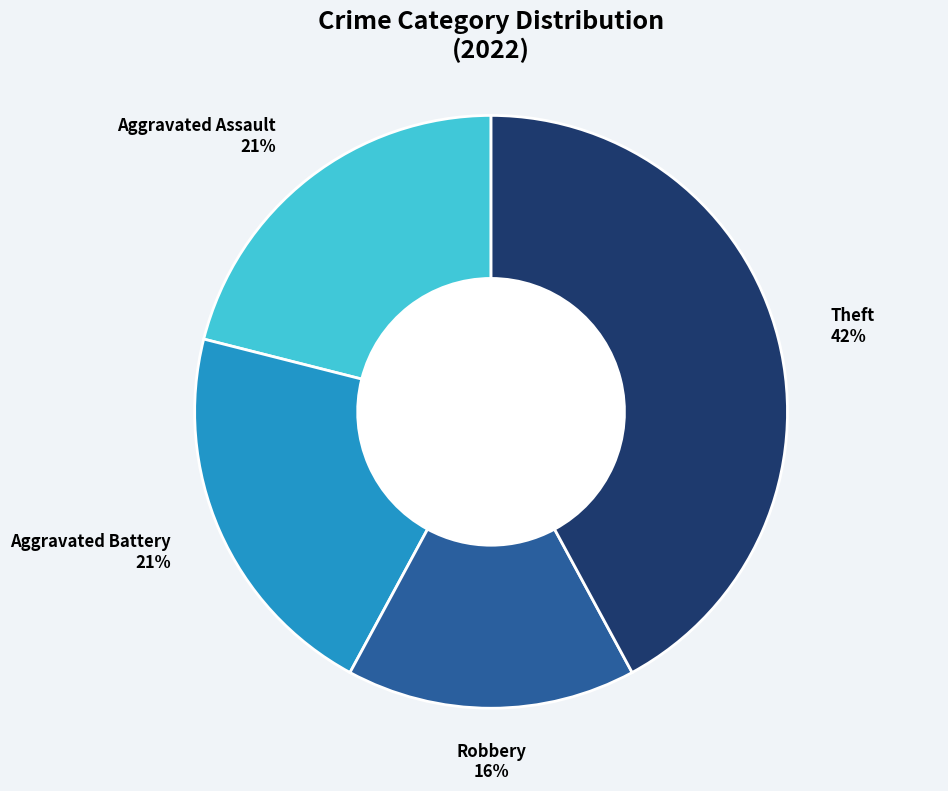

To the nearest percent, what is the difference between the largest and smallest slice percentages?

26%